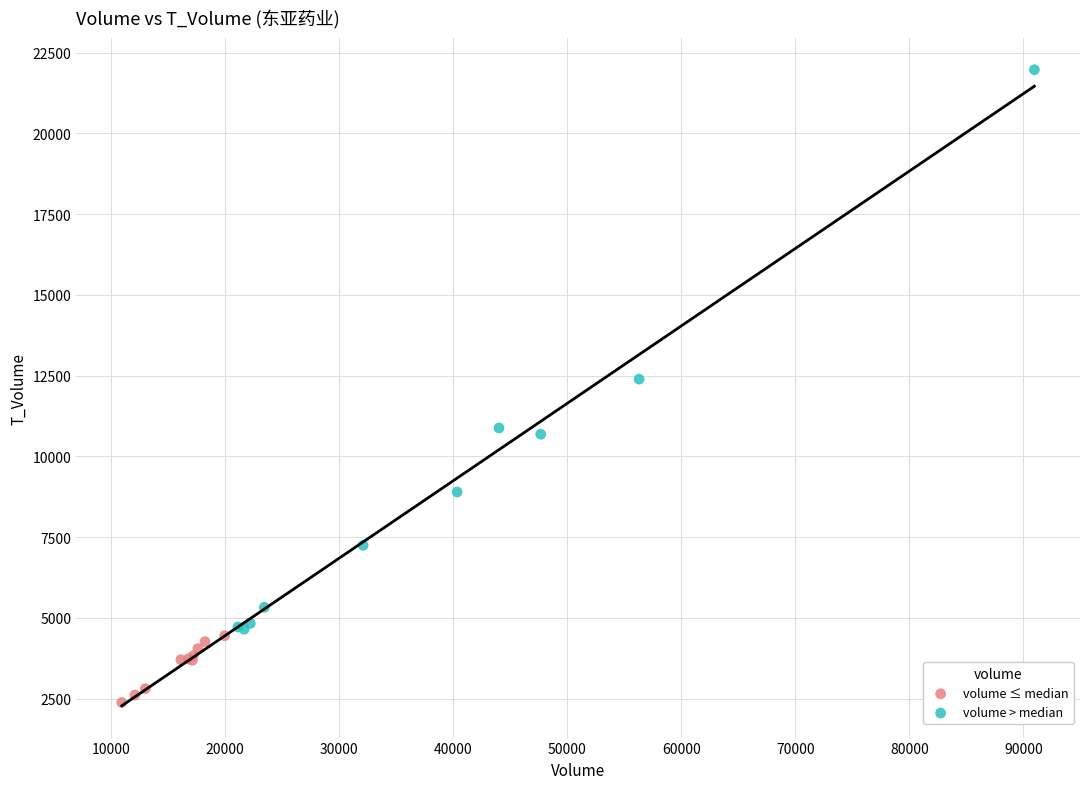

Which series has the largest Y range (max minus min)?

volume > median